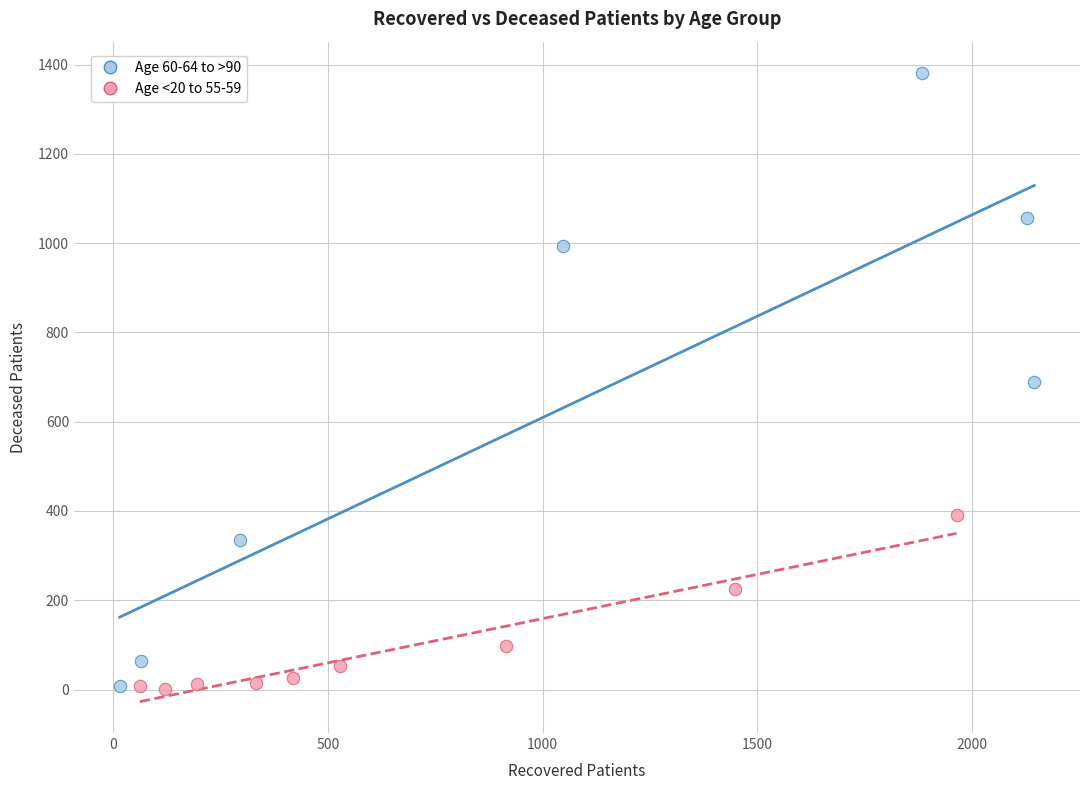

Which series reaches the maximum Y coordinate?

Age 60-64 to >90